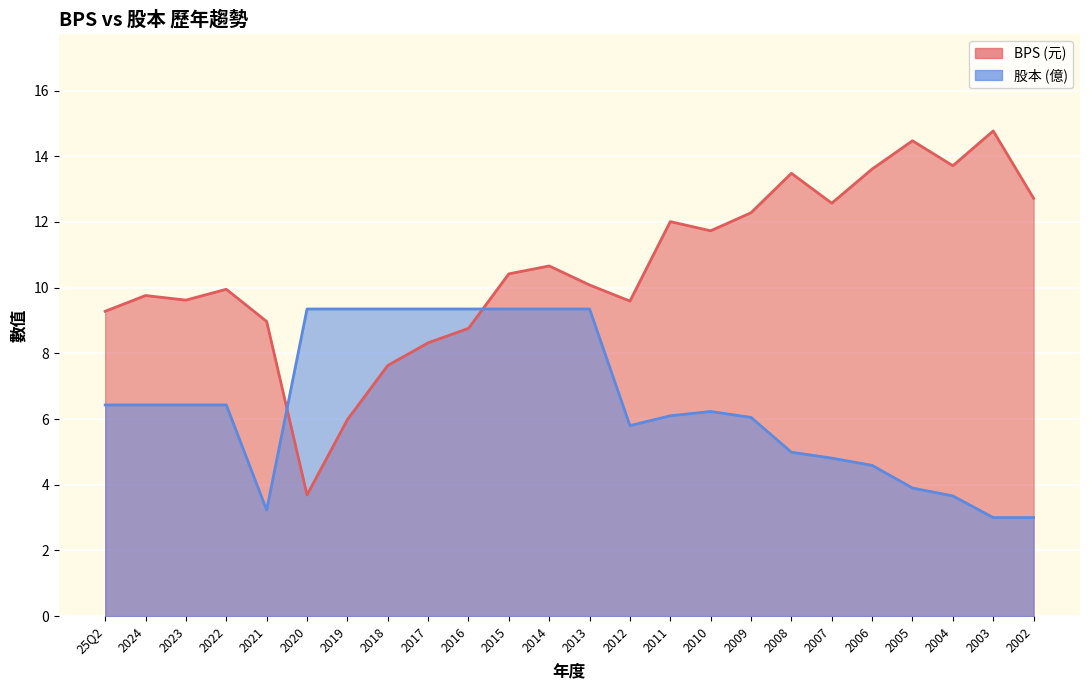

Between 25Q2 and 2006, which is larger?

2006